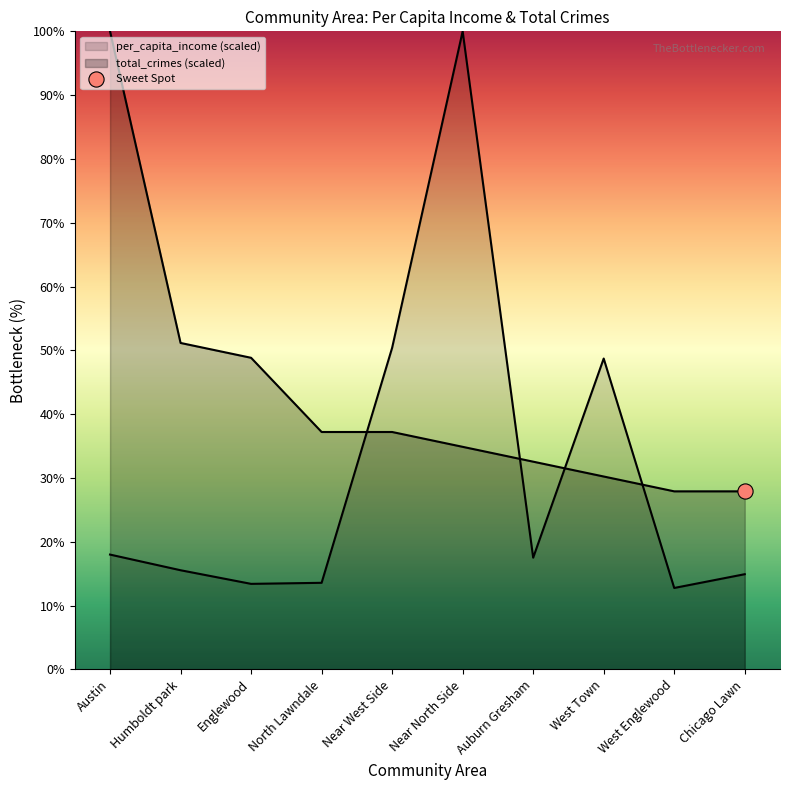

Is the value of total_crimes at West Englewood greater than the value of per_capita_income at Near West Side?

No